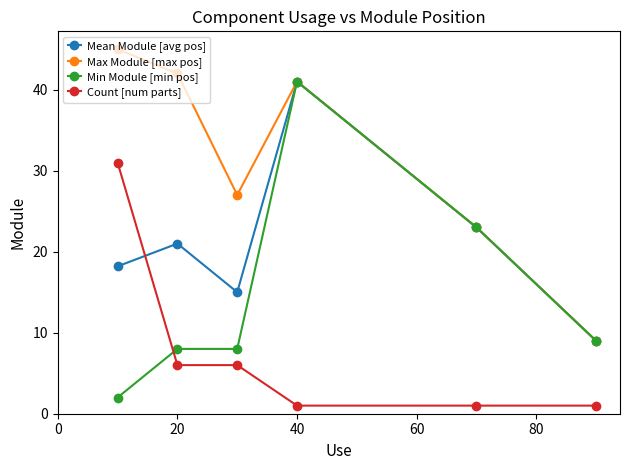

At how many categories does at least one series exceed 24?

4